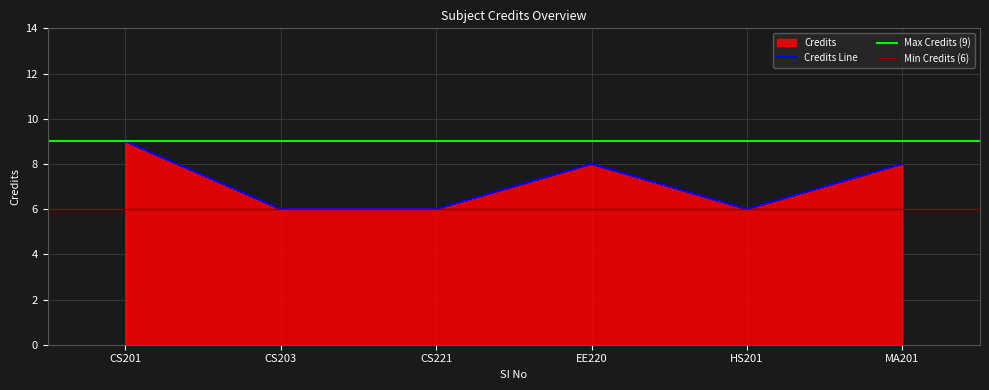

What is the minimum value for Credits Line?

6